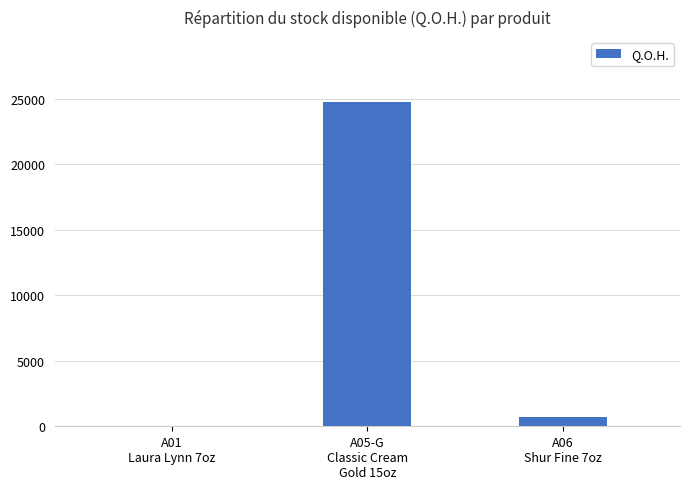

The value at A05-G
Classic Cream
Gold 15oz is 37944. True or false?

False